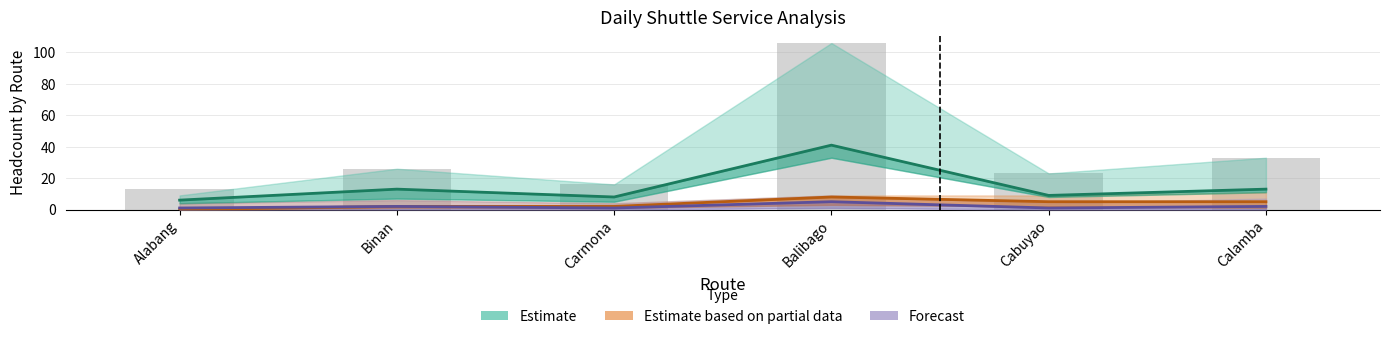

What is the difference between the maximum and minimum values?

93